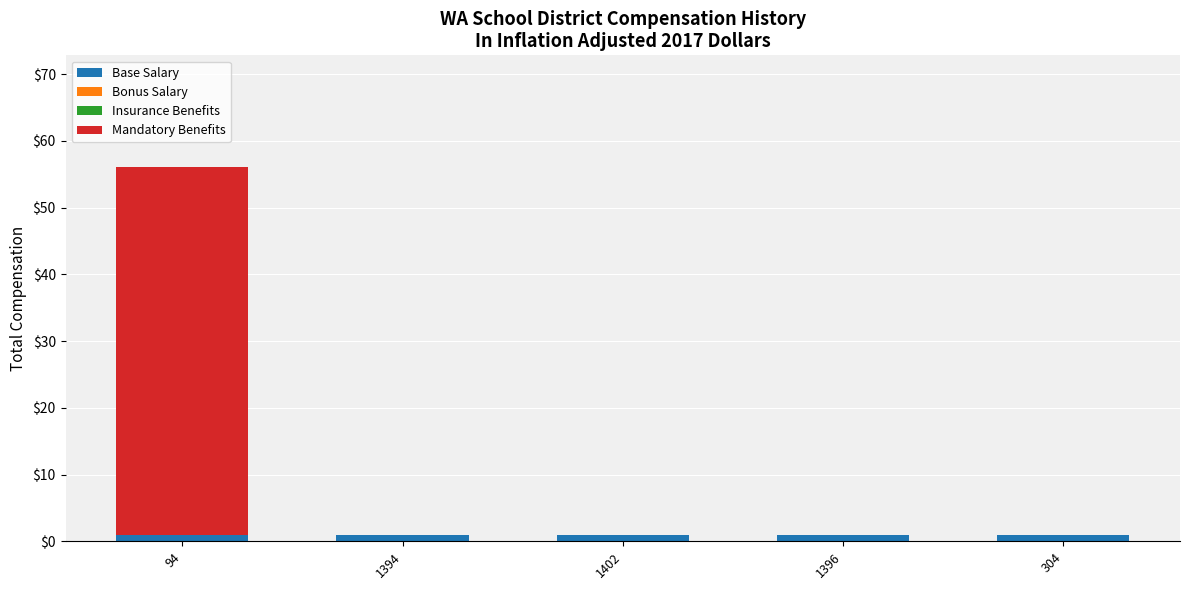

What is the sum of all Base Salary values?

5